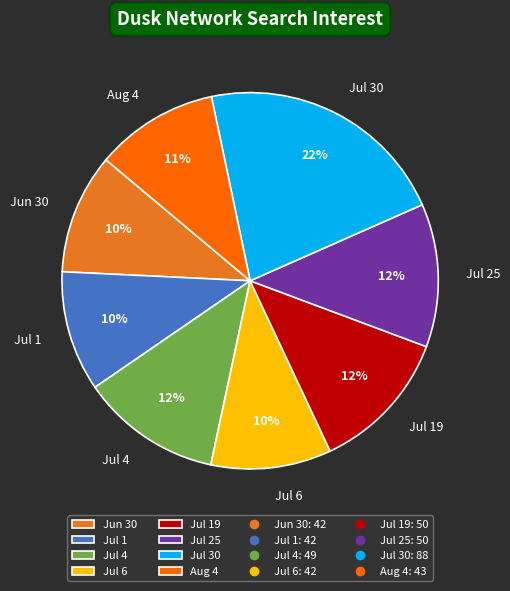

To the nearest percent, what is the combined percentage of Jul 30 and Jul 4?

34%